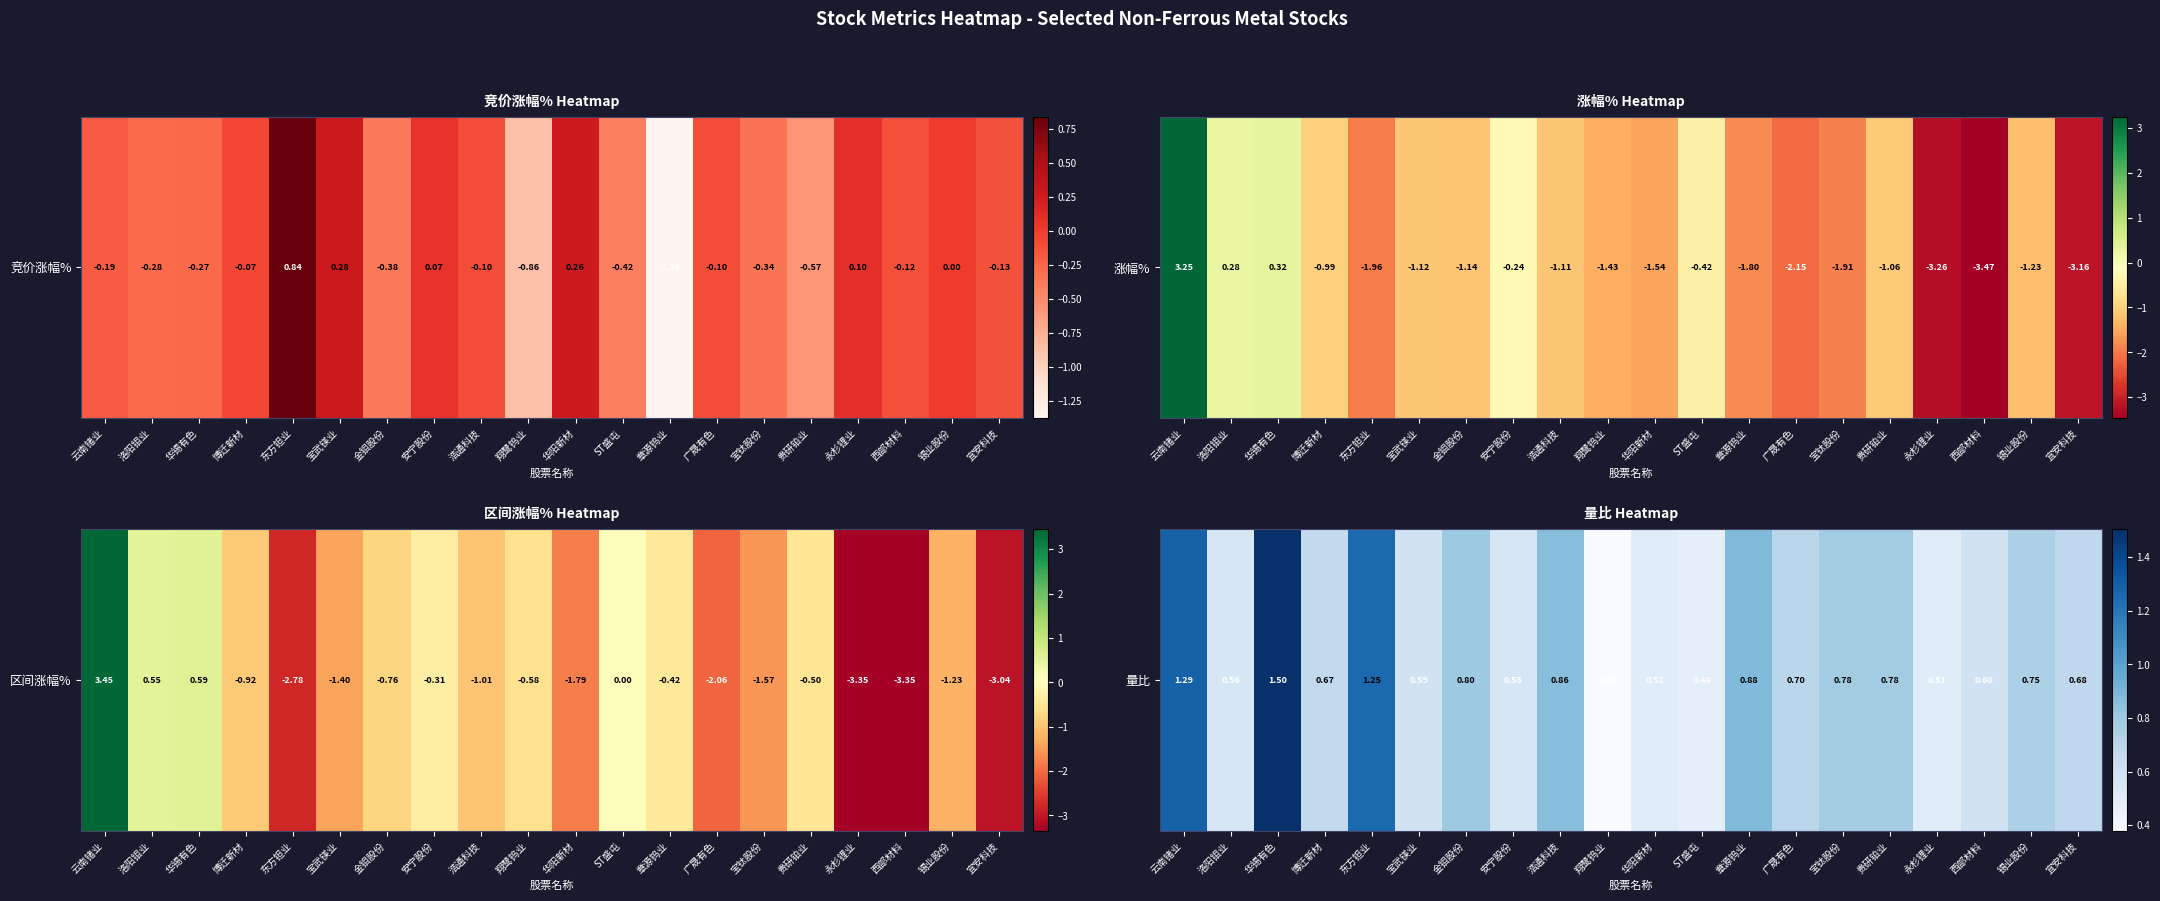

What is the difference between the maximum and minimum values?

1.1